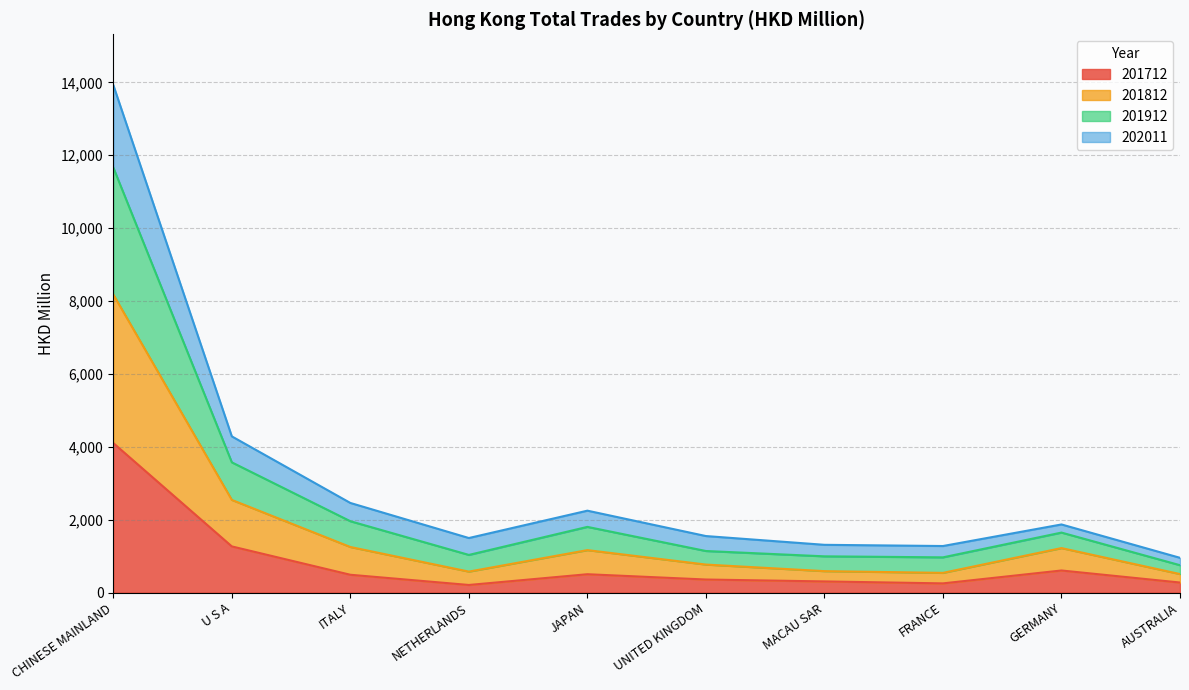

What are all the series names shown in the legend?

201712, 201812, 201912, 202011